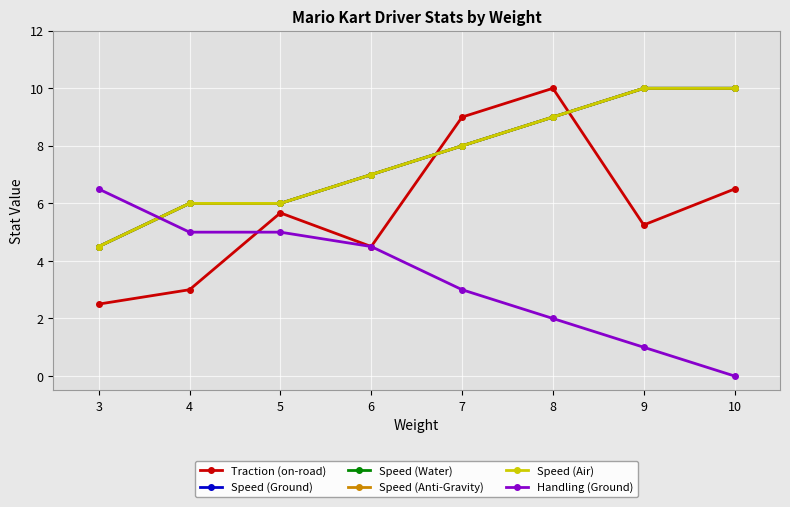

Does the chart have visible grid lines?

Yes